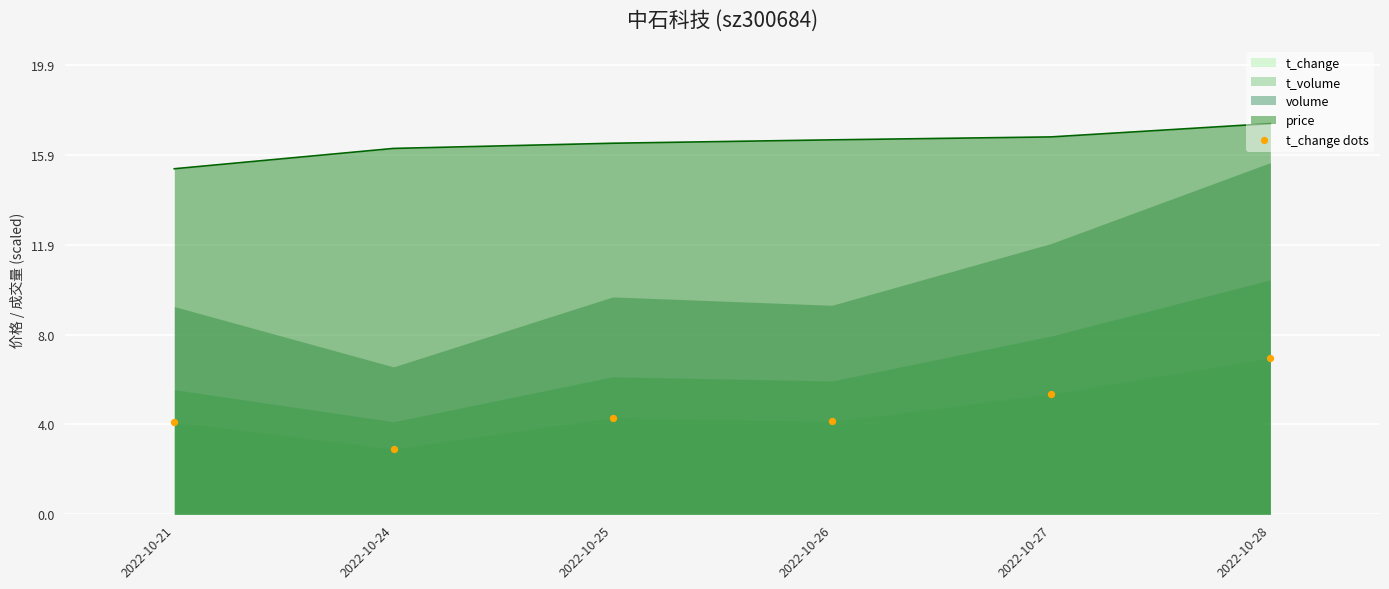

What is the change in value from 2022-10-21 to 2022-10-28?

+2.8